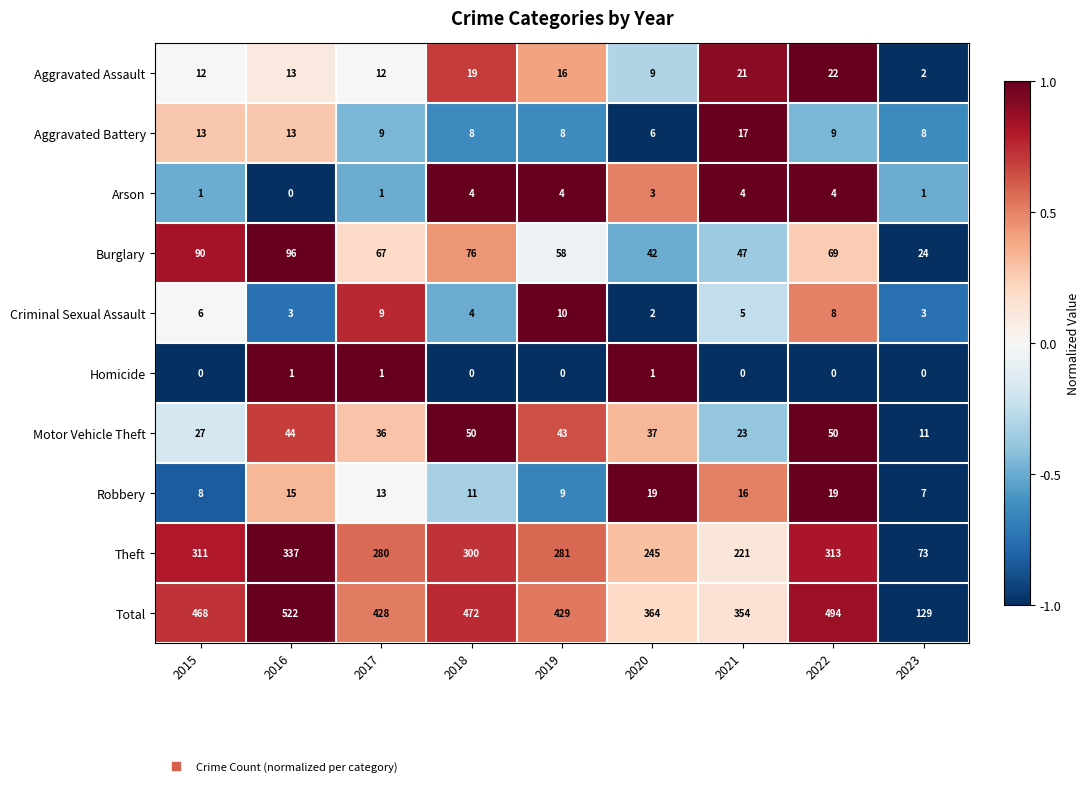

What is the minimum value shown in the chart?

0